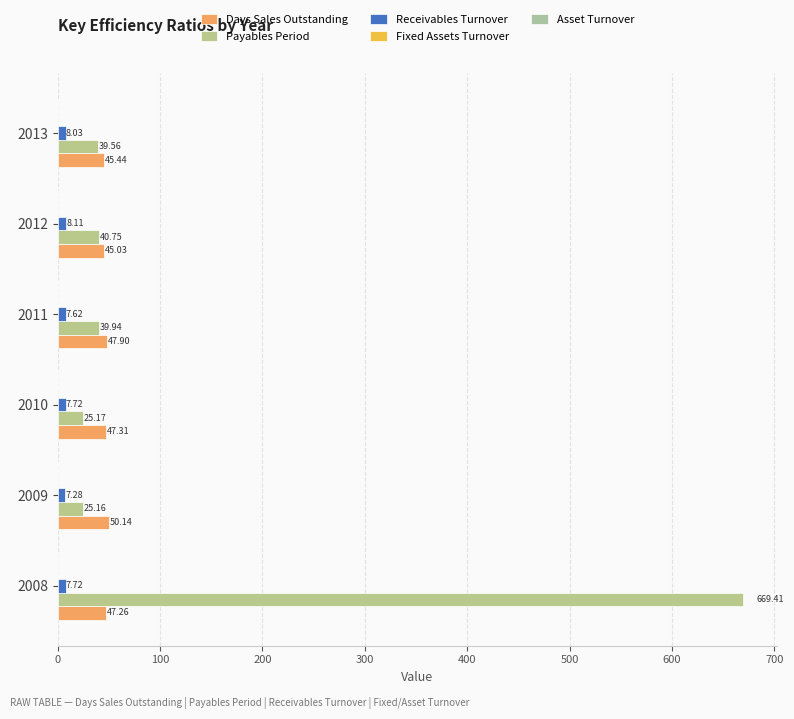

What is the value of the Asset Turnover bar at the 4th from the left?

0.2